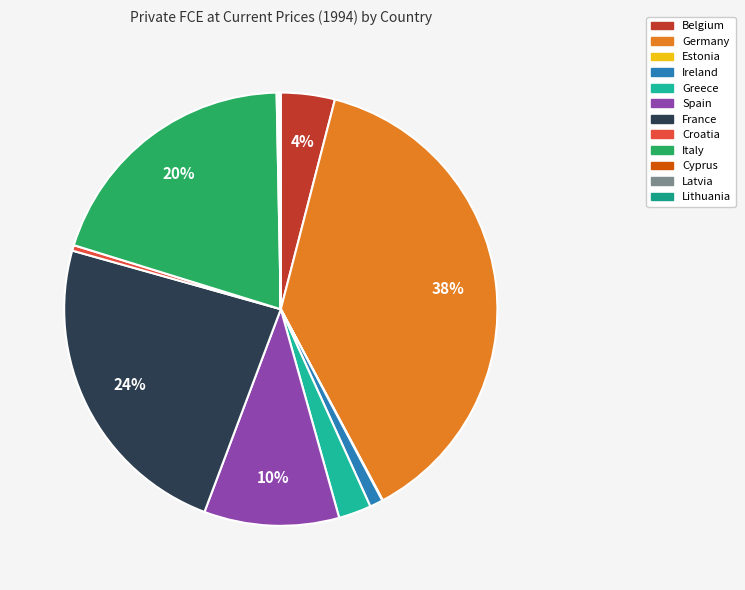

True or false: Italy accounts for 6% of the total.

False